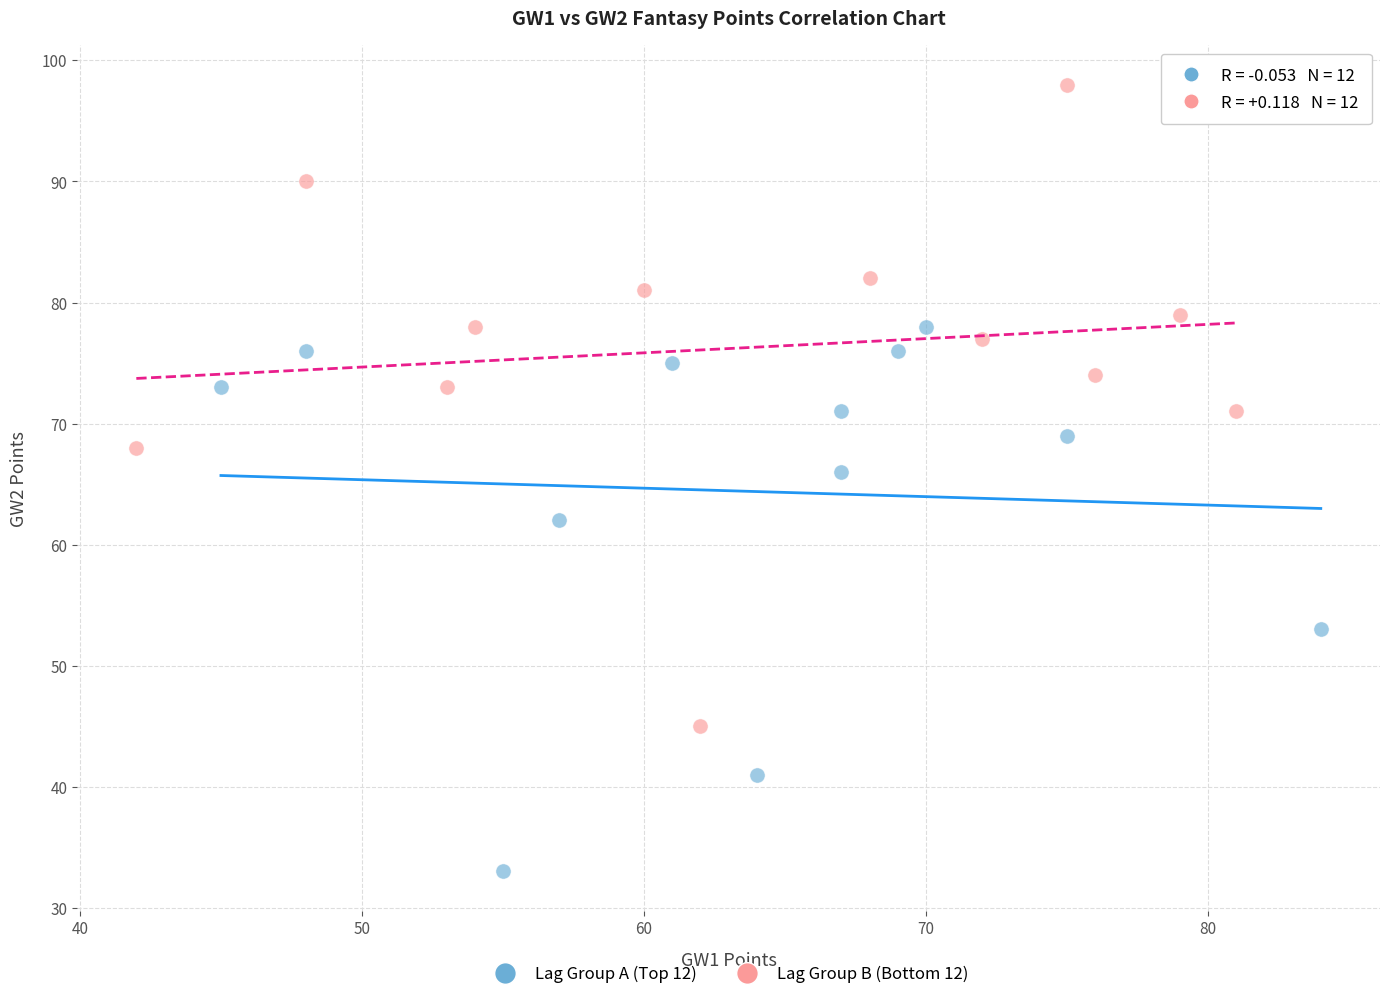

Which series has the largest Y range (max minus min)?

Lag Group B (Bottom 12)